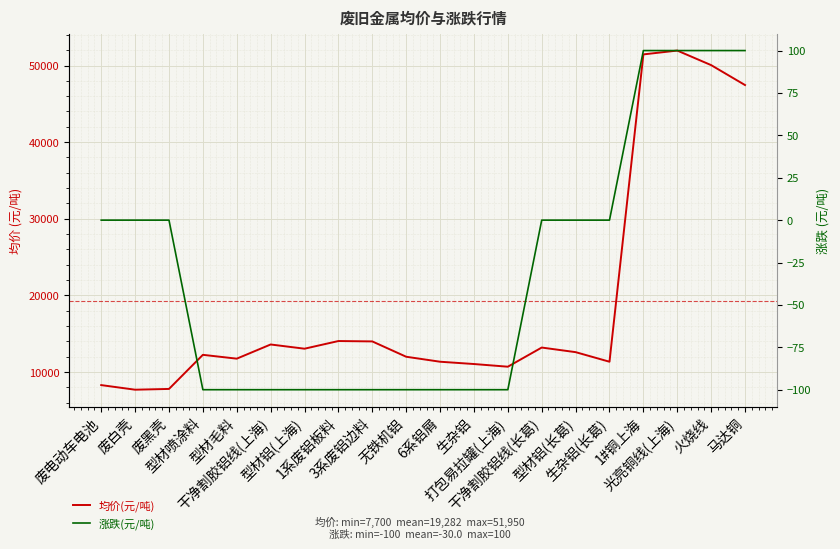

List the series in order of their overall mean, lowest first.

涨跌(元/吨), 均价(元/吨)